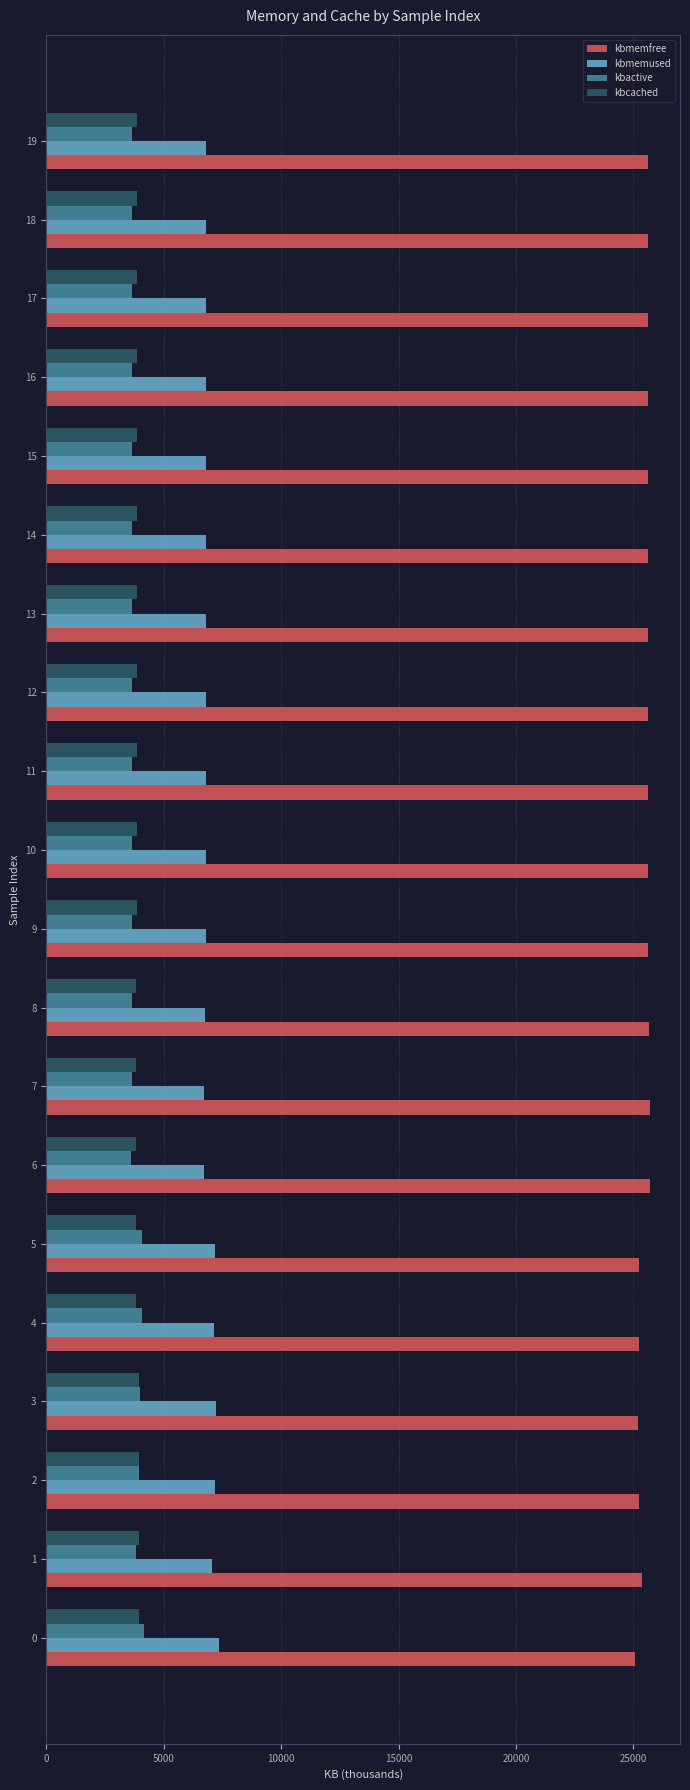

What is the difference between the second highest and second lowest values in the kbcached series?

117.4